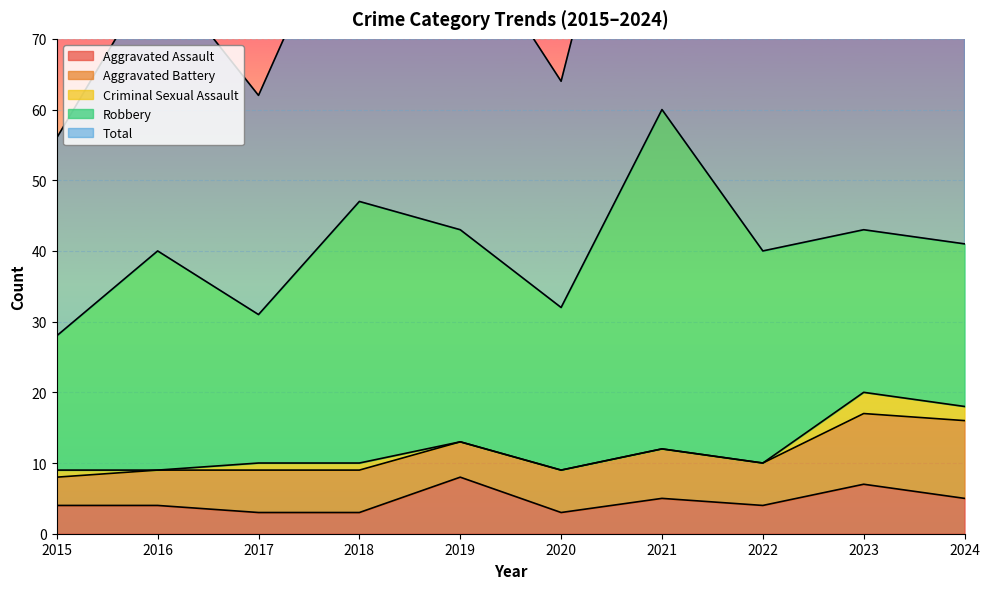

What is the difference between the second highest and second lowest values in the Aggravated Battery series?

5